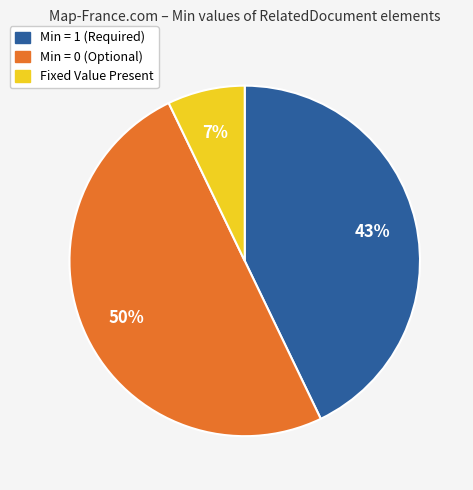

To the nearest percent, what is the difference between the largest and smallest slice percentages?

43%